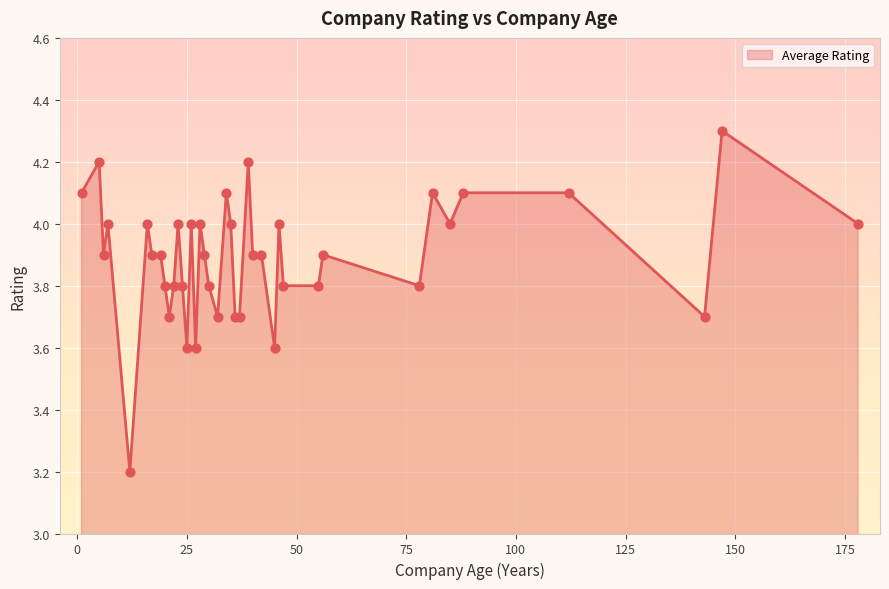

What is the difference between the maximum and minimum values?

1.1